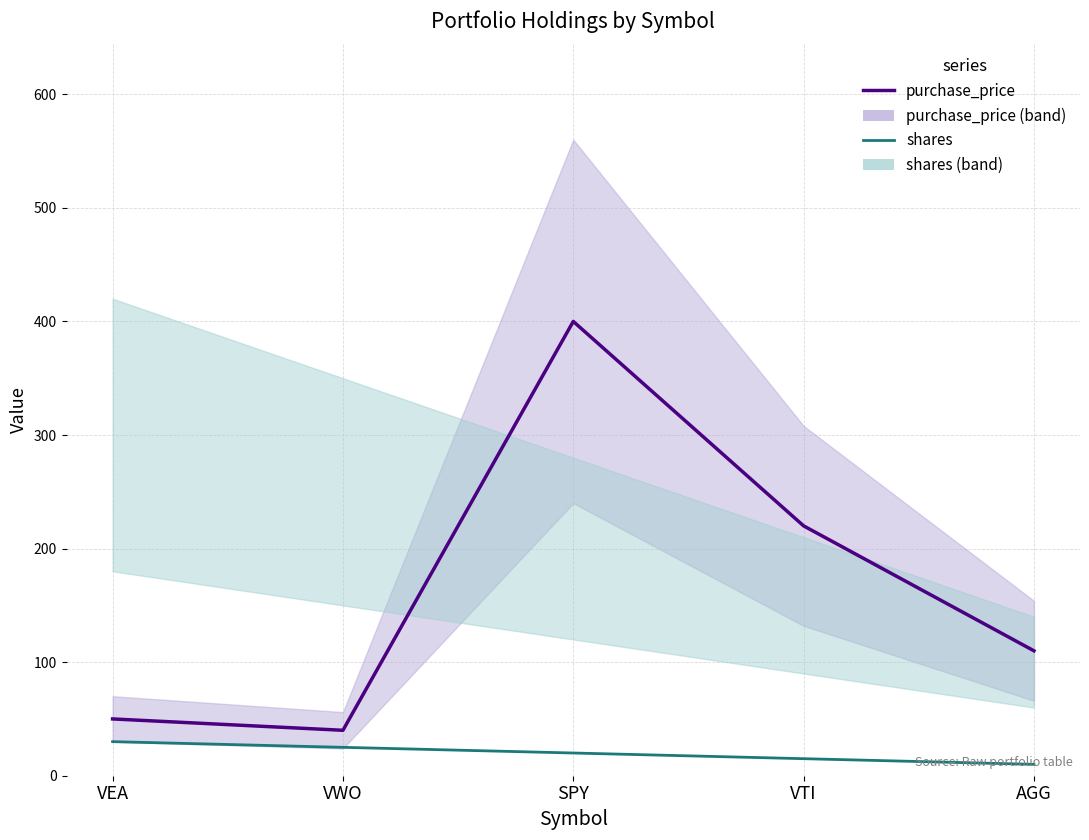

How many lines are shown in the chart?

2